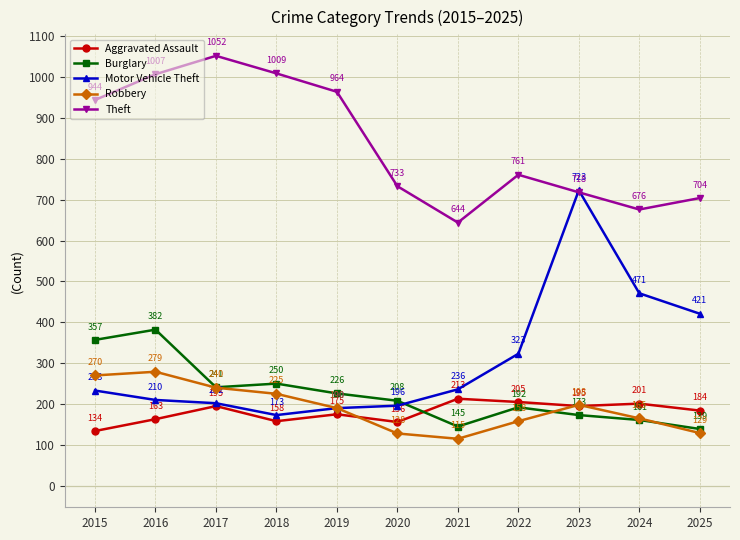

Count the number of categories in the chart.

11